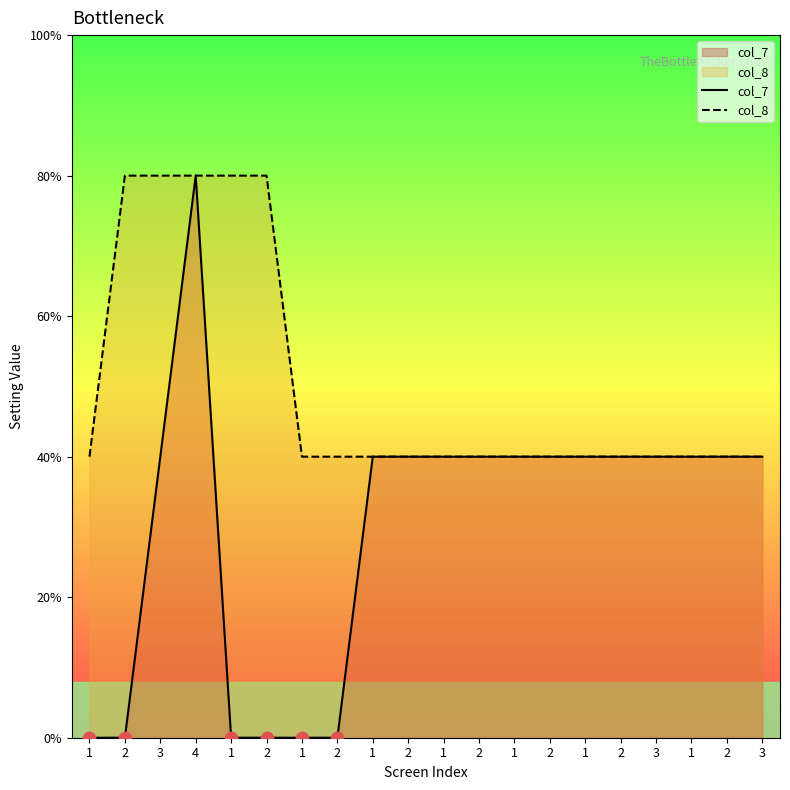

Is the value of col_8 at 1 greater than the value of col_7 at 3?

No